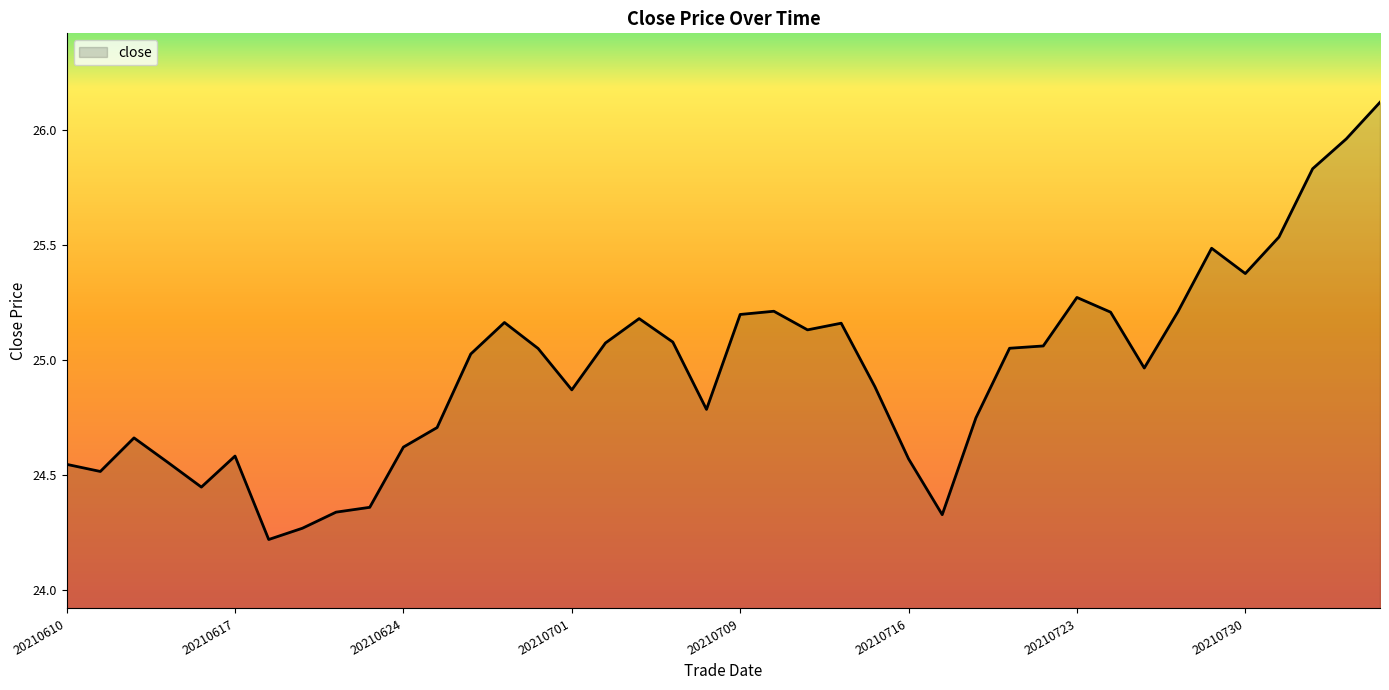

What is the maximum value shown in the chart?

26.1